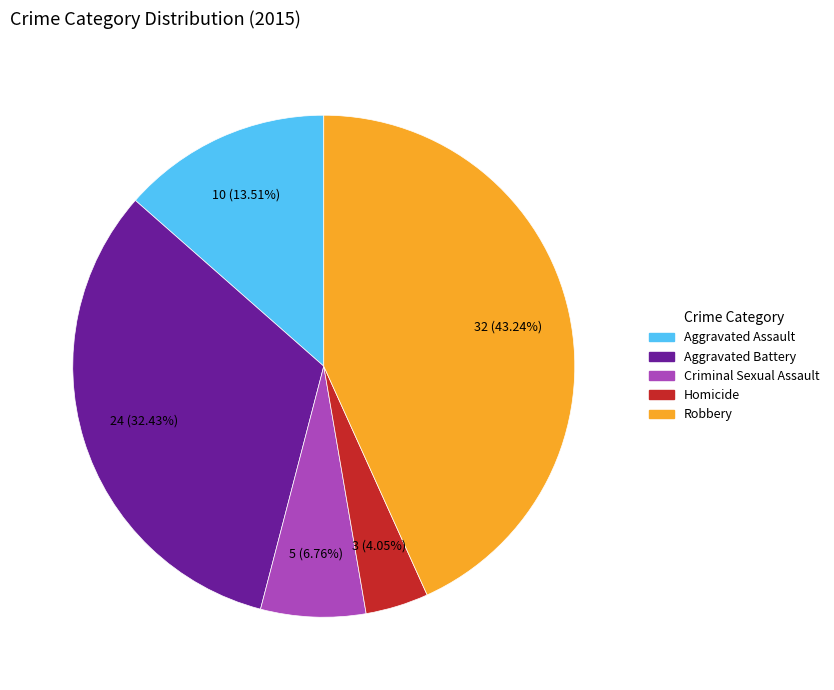

Is there any slice that represents more than half of the pie?

No